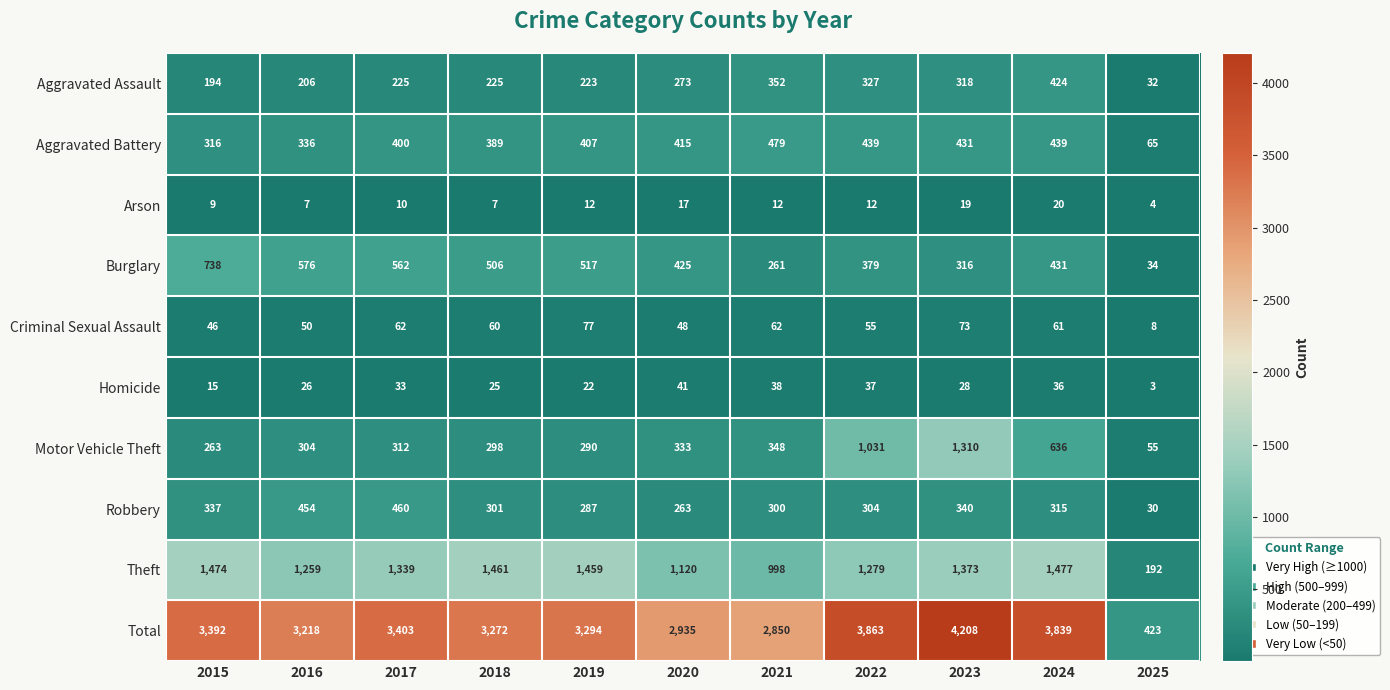

What is the spread (max minus min) of values at 2024?

3819